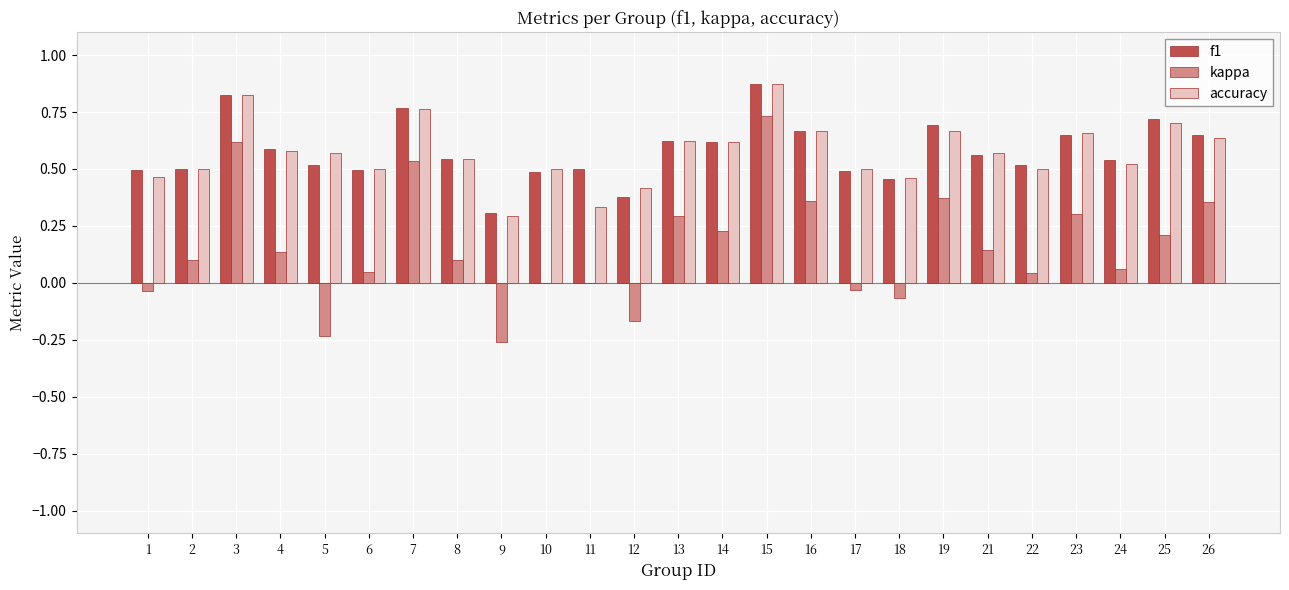

How many groups of bars are there?

25